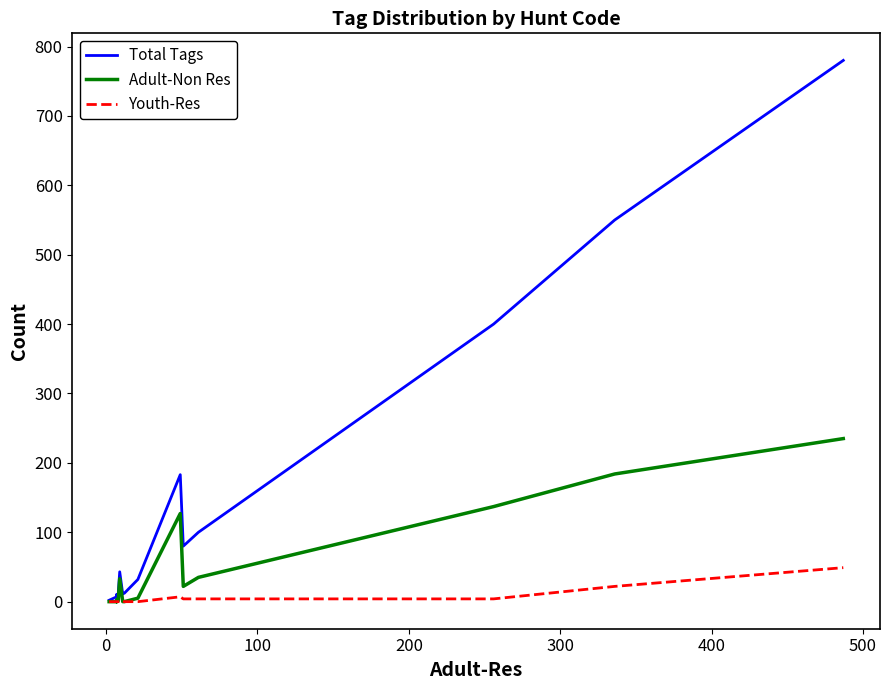

Which series has the largest range (max minus min)?

Total Tags